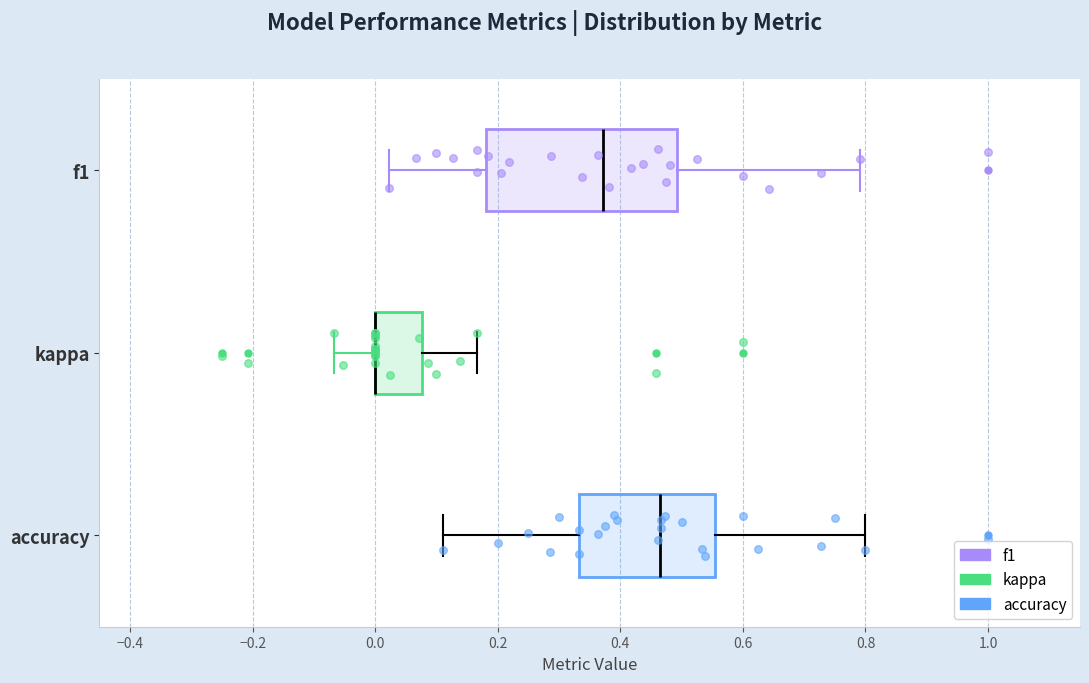

Reading bottom to top, read every box against the x-axis: the position of its median line, the range the box covers, and the ends of its whiskers. The values are not printed on the chart, so give them approximately, as read against the axis.

accuracy: median 0.46, box 0.34 to 0.56, whiskers 0.12 to 0.80
kappa: median 0.00 (drawn on the box's left edge), box 0.00 to 0.08, whiskers -0.06 to 0.16
f1: median 0.38, box 0.18 to 0.50, whiskers 0.02 to 0.80